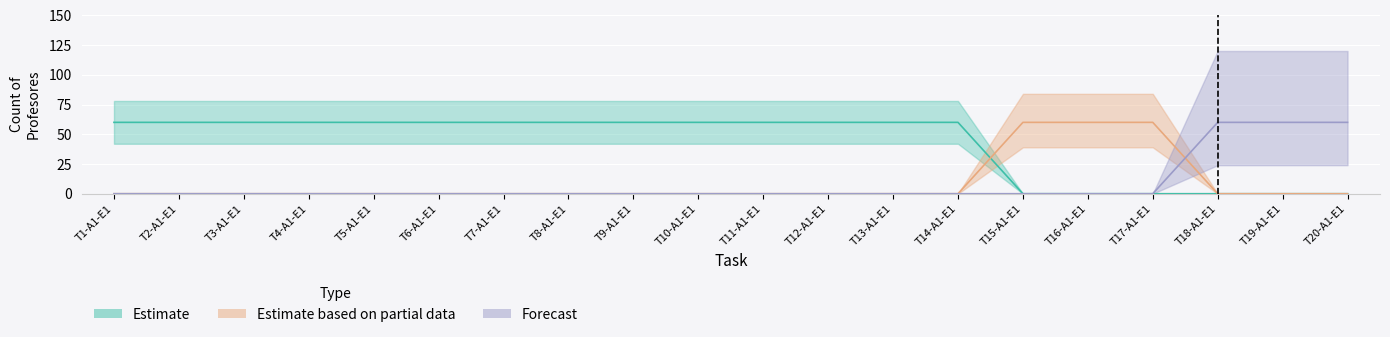

What is the difference between the Forecast values at T19-A1-E1 and T8-A1-E1?

60